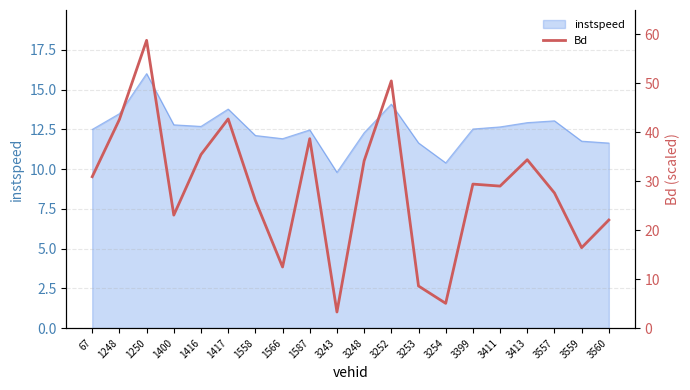

Where is the first local maximum?

1250